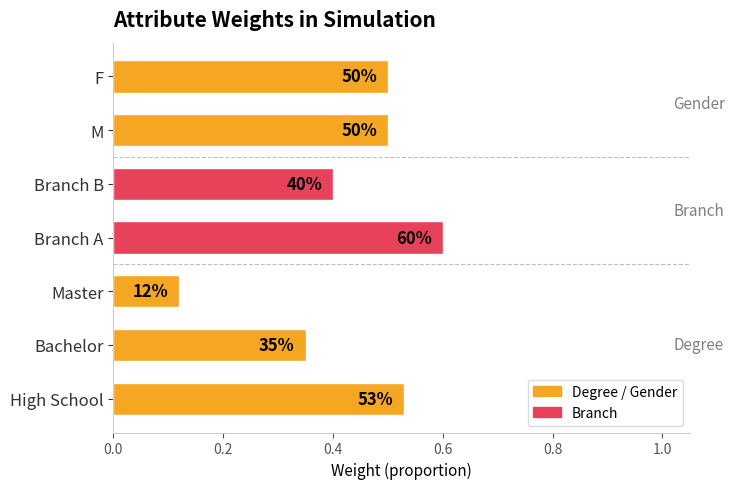

How many bars are there in total?

7